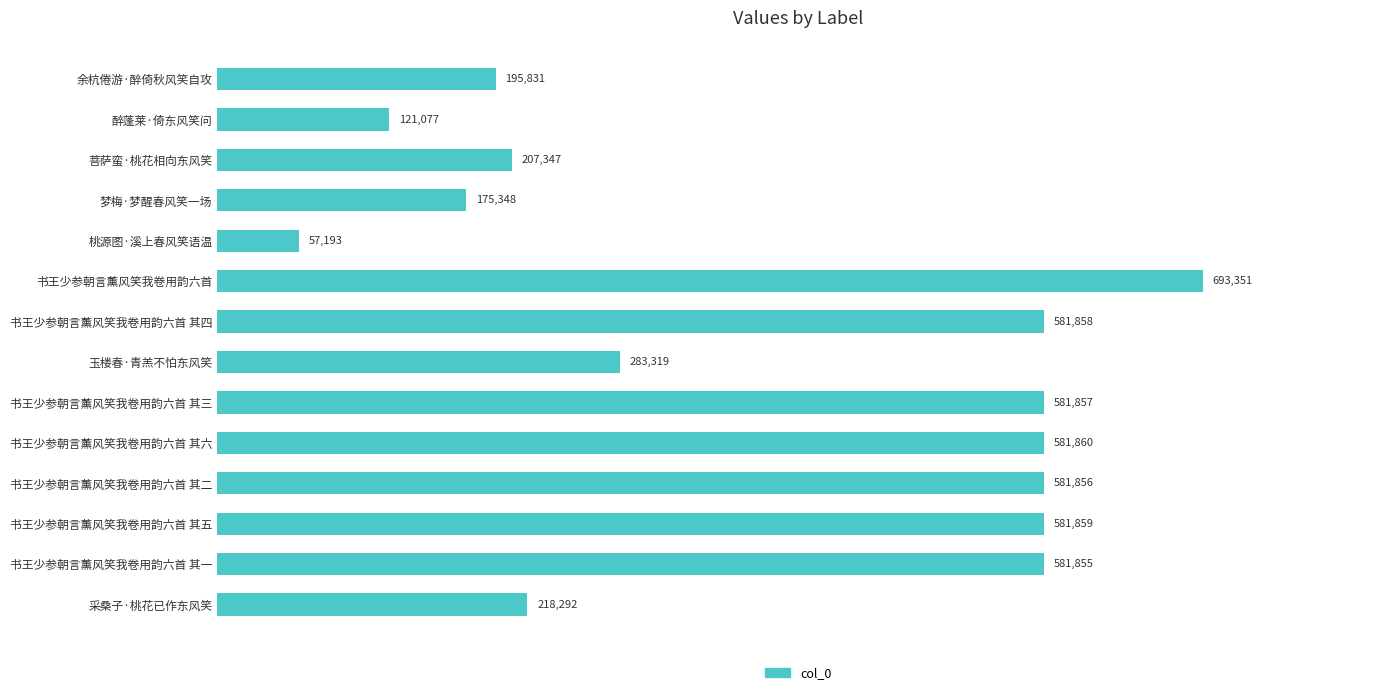

At which category does the chart reach its peak across all series?

书王少参朝言薰风笑我卷用韵六首